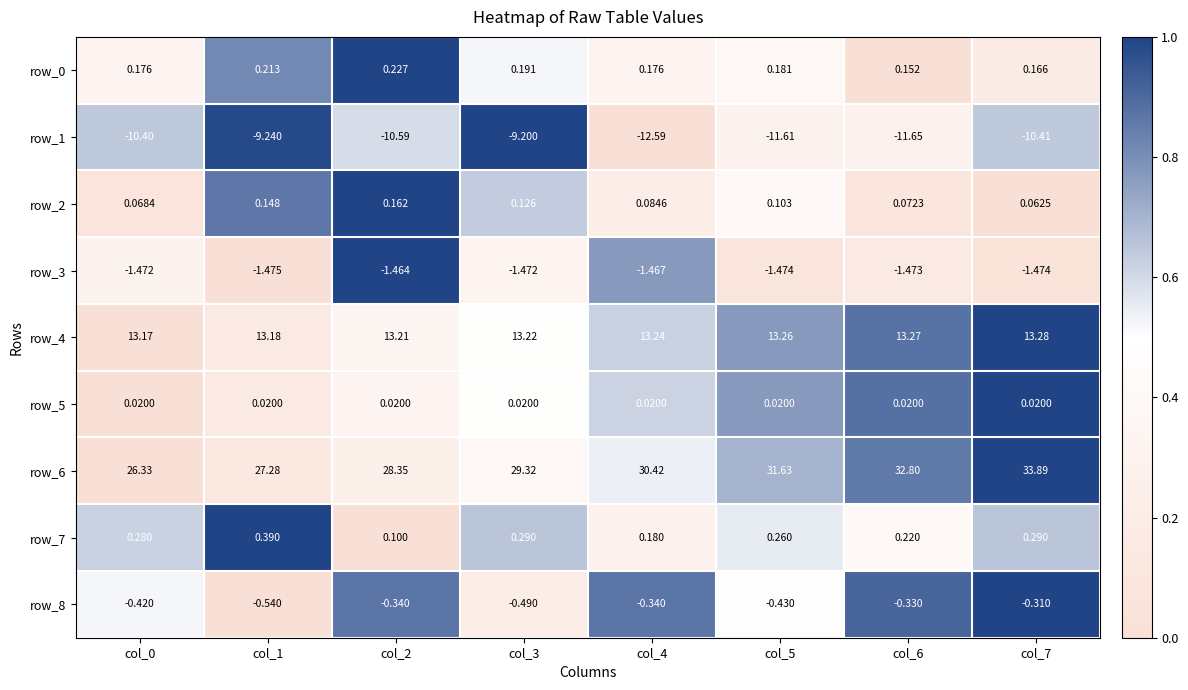

Is the value of row_0 at col_7 greater than the value of row_4 at col_4?

No